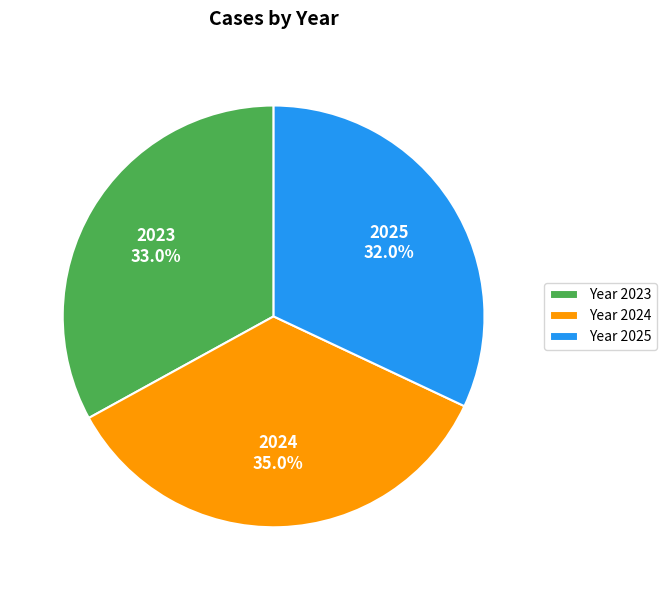

To the nearest percent, what is the average slice percentage?

33%